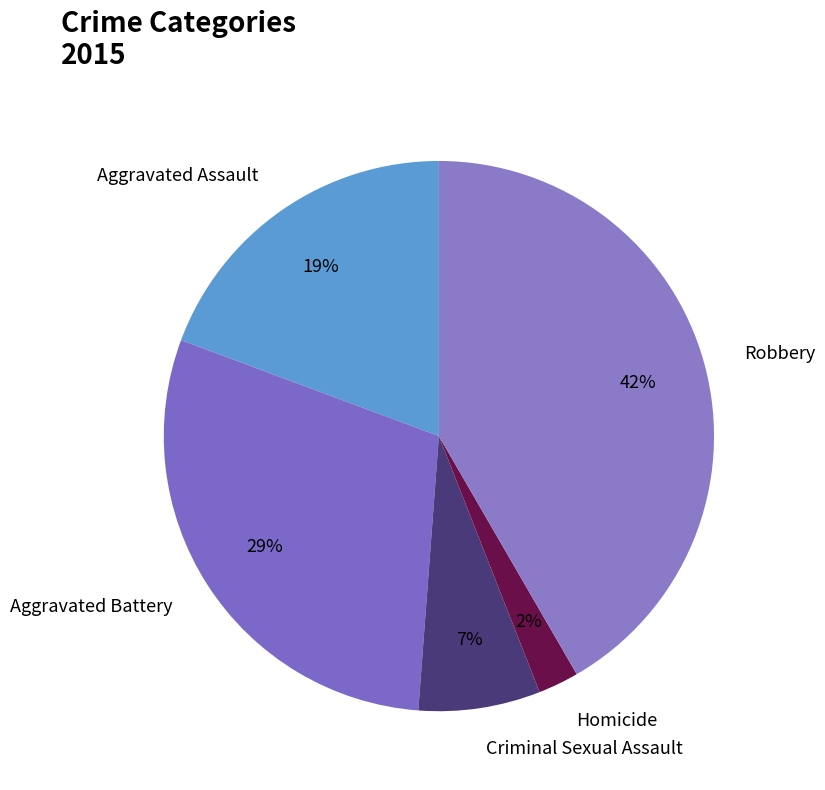

Rank the categories by value from lowest to highest.

Homicide, Criminal Sexual Assault, Aggravated Assault, Aggravated Battery, Robbery